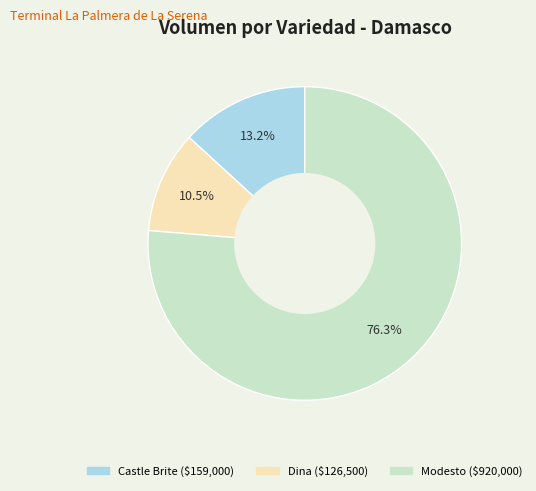

Does any single category account for the majority?

Yes